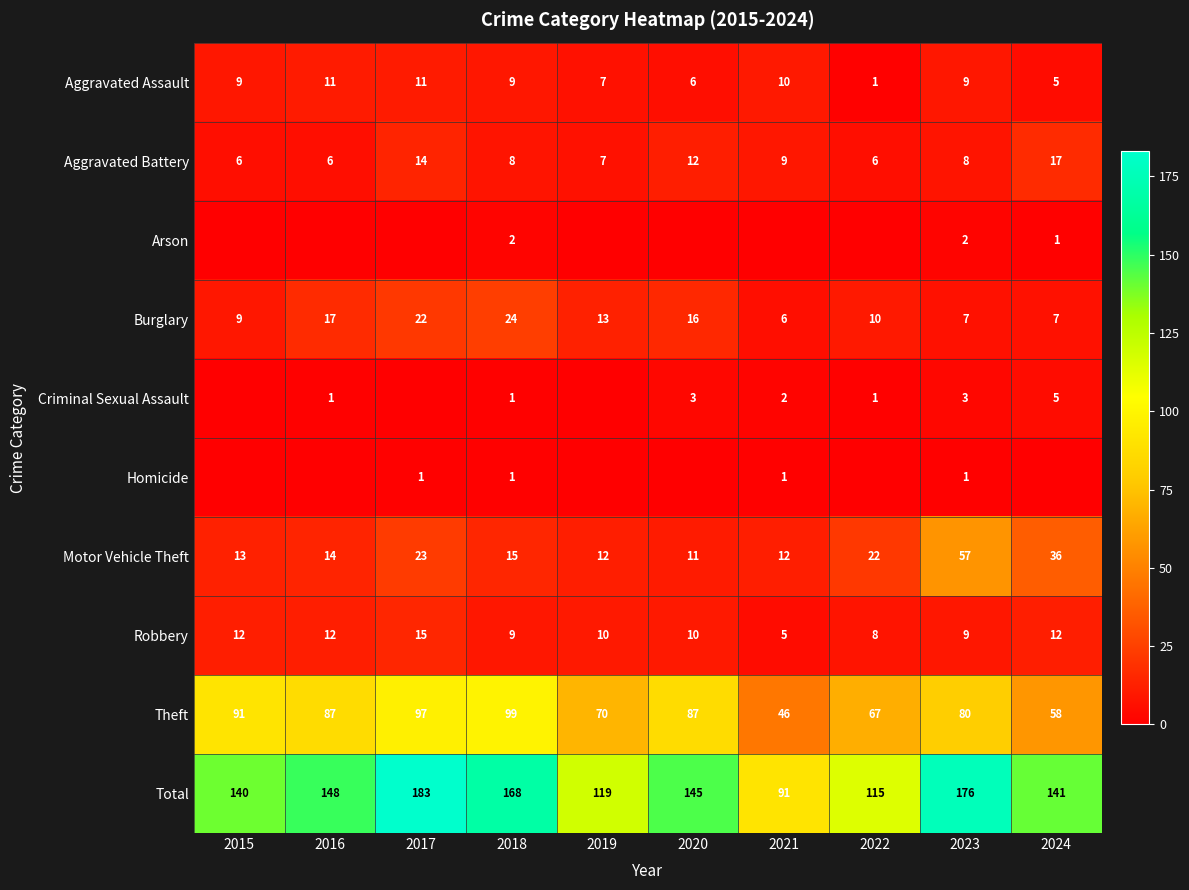

How many Robbery values are between 9 and 12?

7